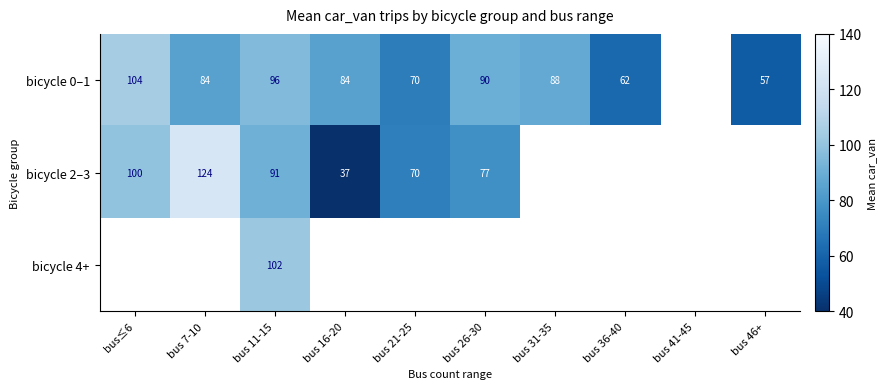

True or false: bicycle 0–1 has a value of 118.5 at bus 16-20.

False